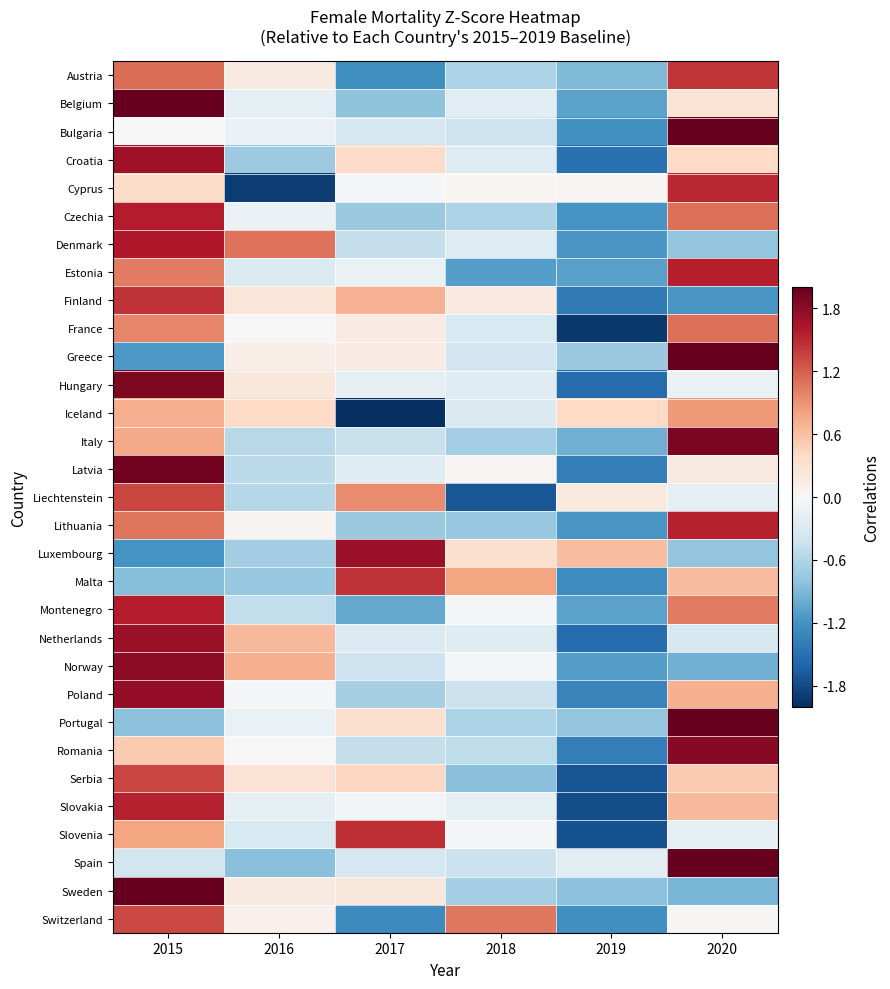

Between 2015 and 2017, which series saw the biggest shift?

Luxembourg